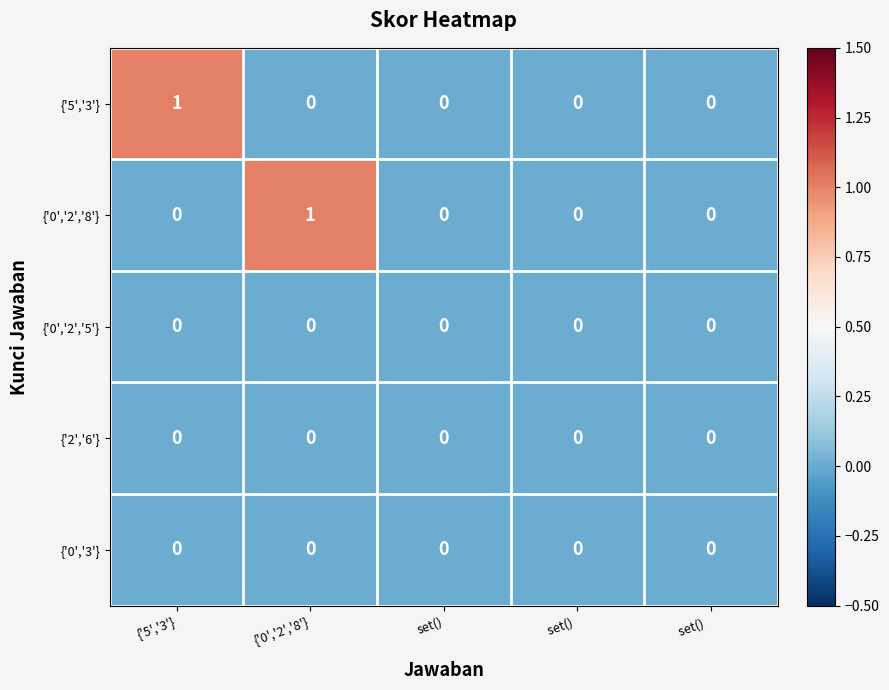

How many {'0','2','8'} values are between 0 and 1?

5